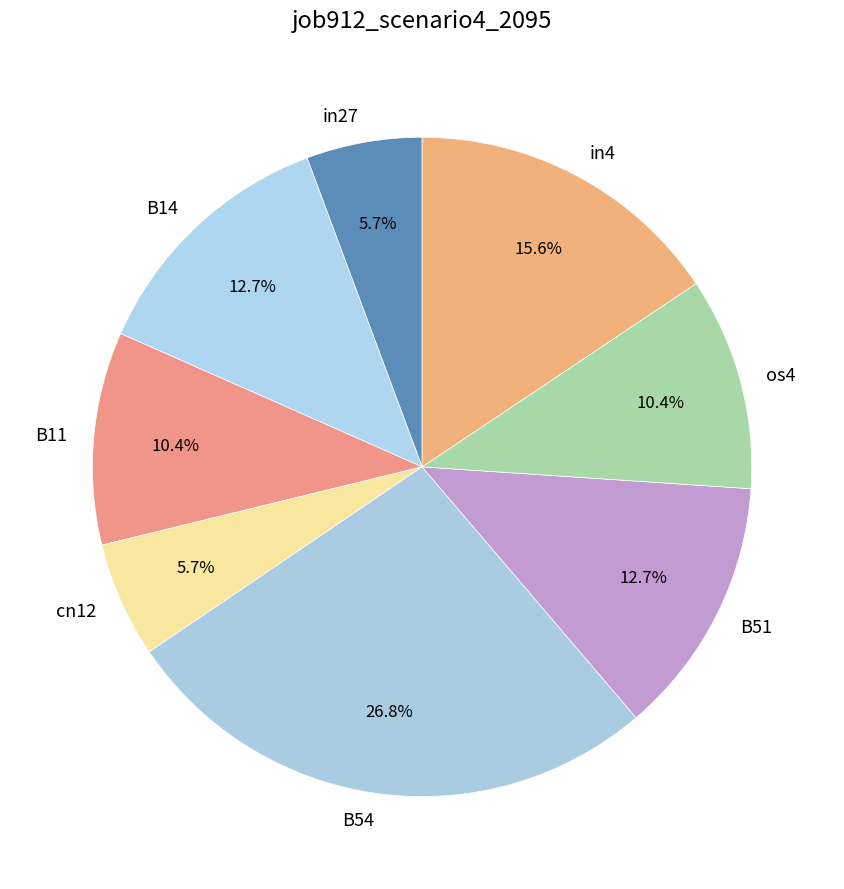

What percentage is NOT represented by cn12?

94.3%